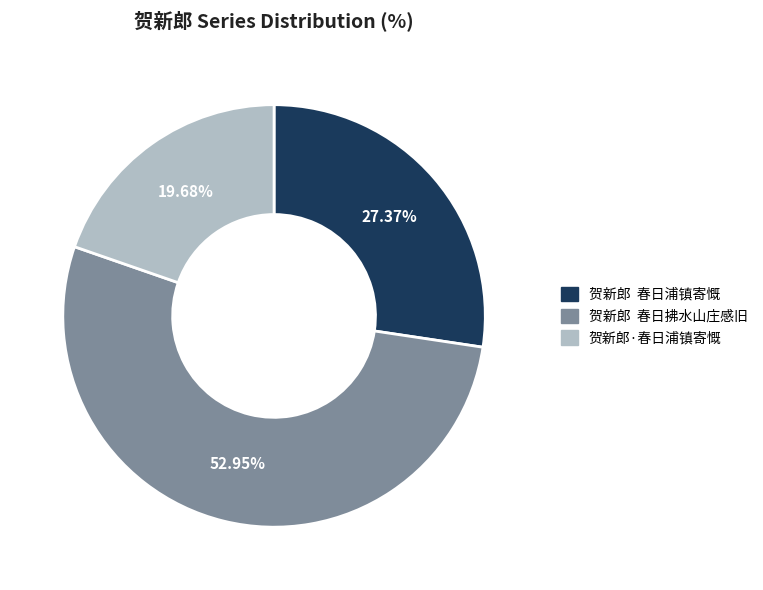

What percentage is the 贺新郎·春日浦镇寄慨 slice, to the nearest percent?

20%